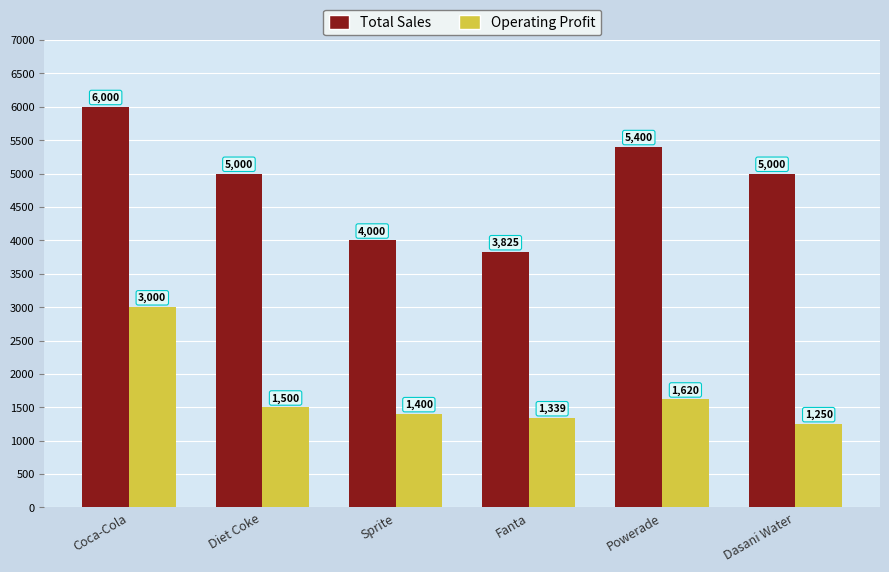

The value of Operating Profit at Diet Coke is 1500.0. True or false?

True